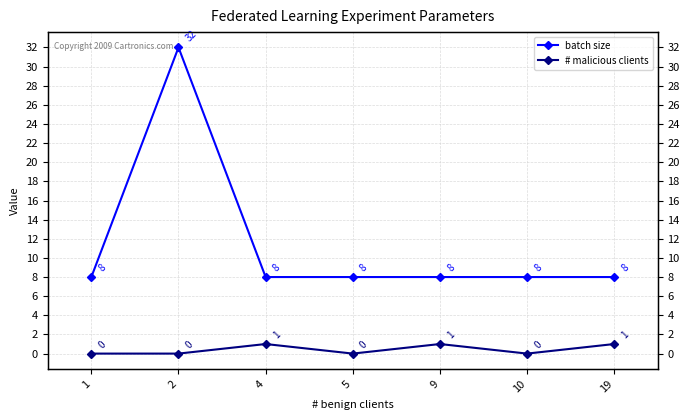

Which series has the largest range (max minus min)?

batch size